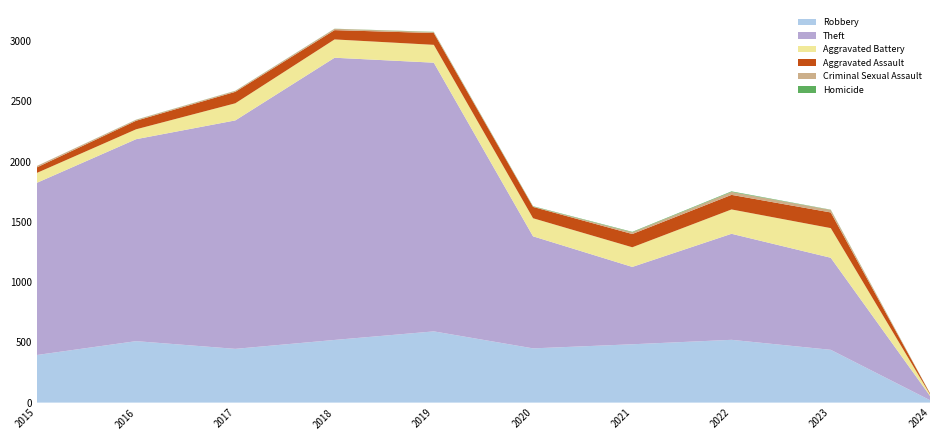

Reading left to right, extract all data points from this chart.

Robbery: 395	510	446	520	591	450	484	521	438	20
Theft: 1429	1676	1896	2342	2230	930	642	880	764	36
Aggravated Battery: 82	82	142	152	148	150	163	202	246	13
Aggravated Assault: 46	71	95	77	98	94	110	121	130	7
Criminal Sexual Assault: 12	8	8	11	8	3	14	24	21	0
Homicide: 0	1	1	1	2	3	4	5	2	1